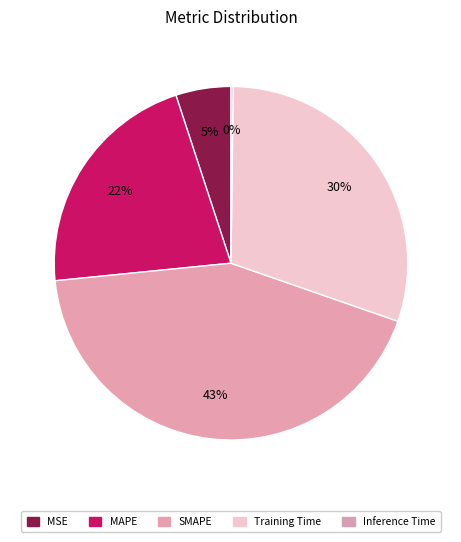

Is there any slice that represents more than half of the pie?

No